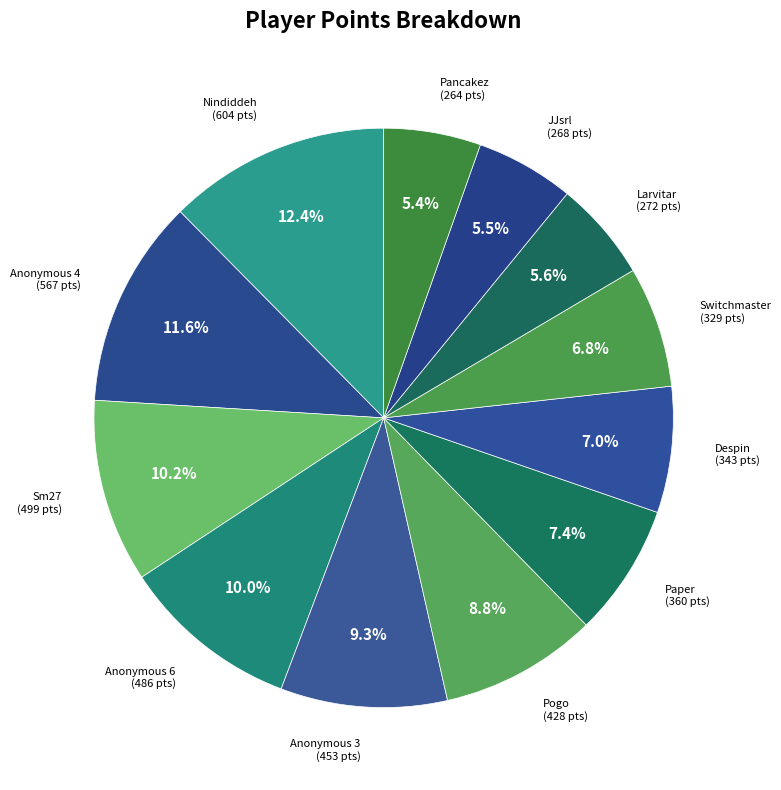

Rank the categories by value from highest to lowest.

Nindiddeh, Anonymous 4, Sm27, Anonymous 6, Anonymous 3, Pogo, Paper, Despin, Switchmaster, Larvitar, JJsrl, Pancakez